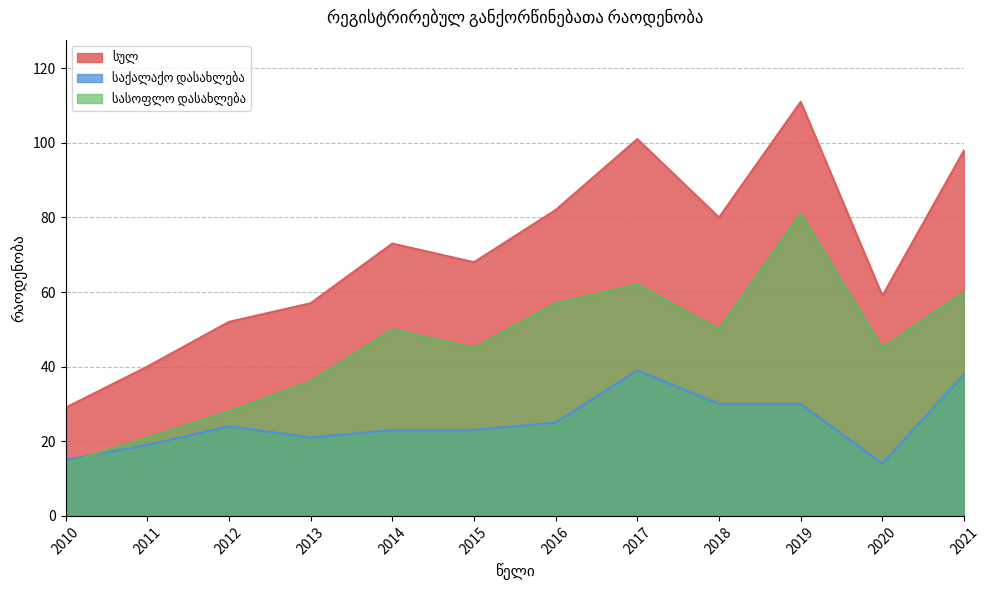

Reading right to left, list all the values displayed in this chart.

სულ: 98	59	111	80	101	82	68	73	57	52	40	29
საქალაქო დასახლება: 38	14	30	30	39	25	23	23	21	24	19	15
სასოფლო დასახლება: 60	45	81	50	62	57	45	50	36	28	21	14